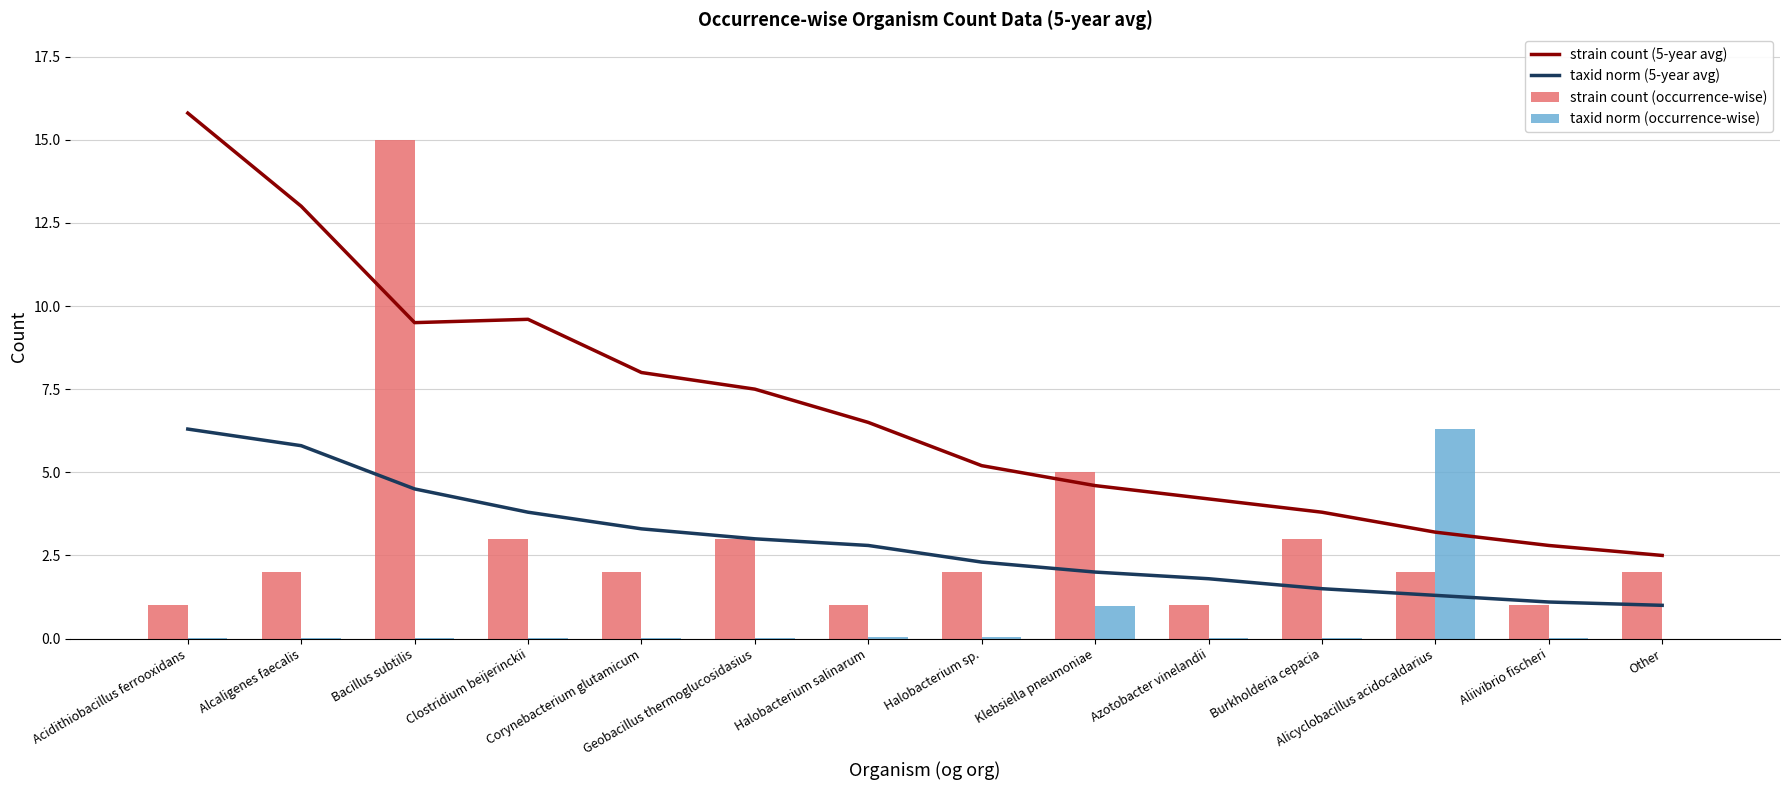

Which series changed the most between Klebsiella pneumoniae and Other?

strain count (occurrence-wise)